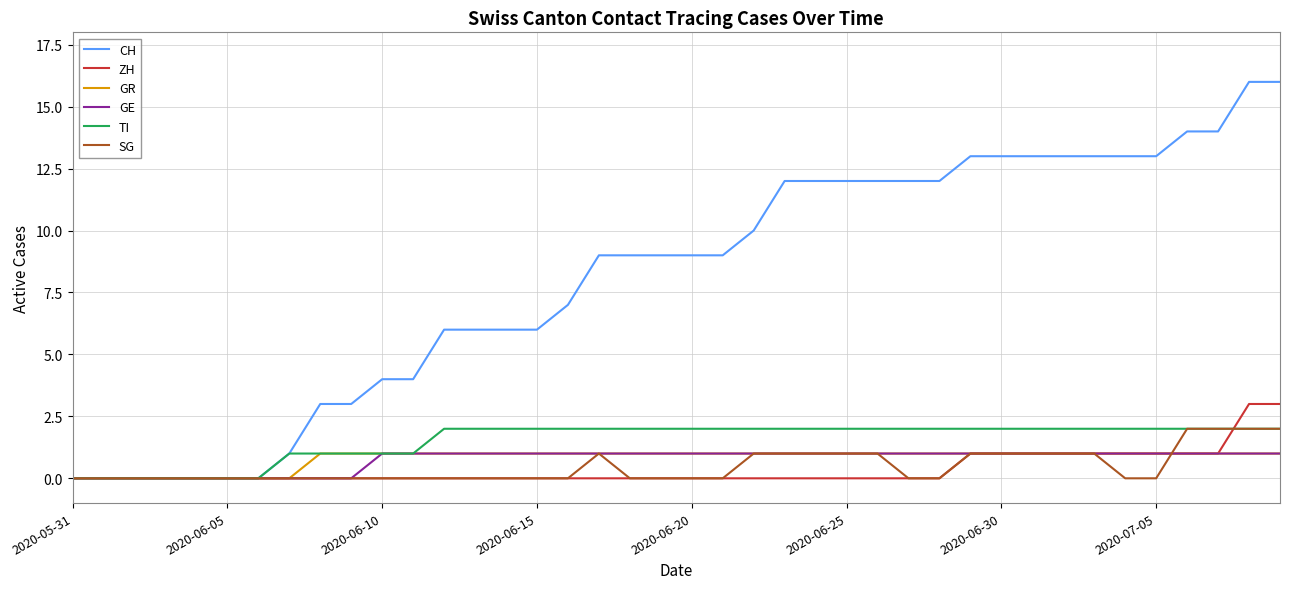

What is the sum of all ZH values?

15